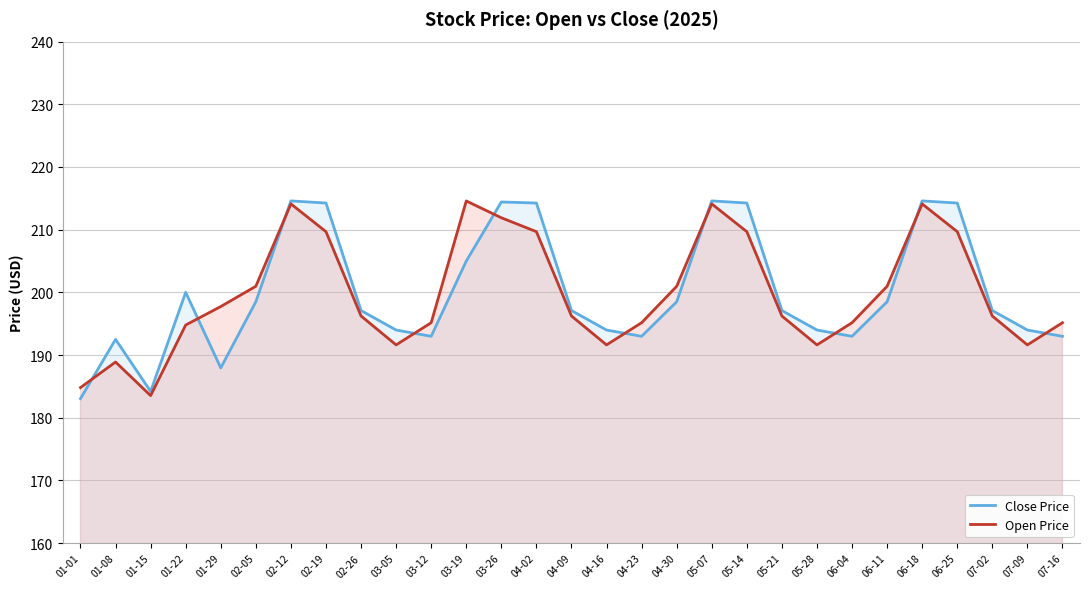

Where is the first local maximum for Close Price?

01-08